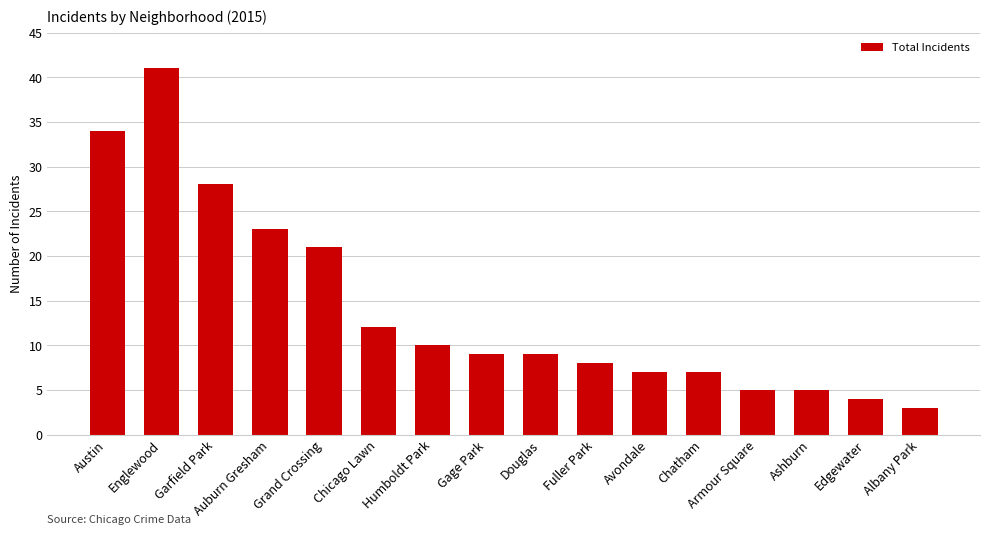

What is the minimum value shown in the chart?

3